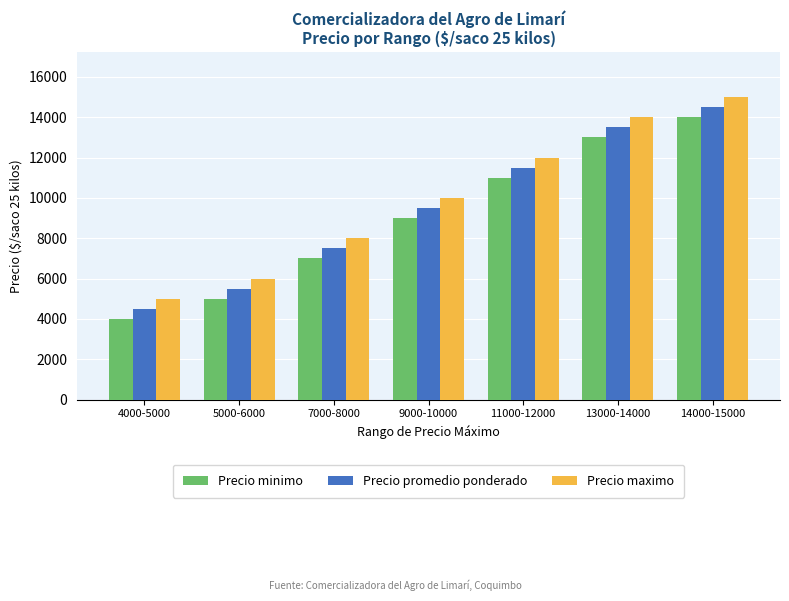

Reading right to left, extract all data points from this chart.

Precio minimo: 14000	13000	11000	9000	7000	5000	4000
Precio promedio ponderado: 14500	13500	11500	9500	7500	5500	4500
Precio maximo: 15000	14000	12000	10000	8000	6000	5000